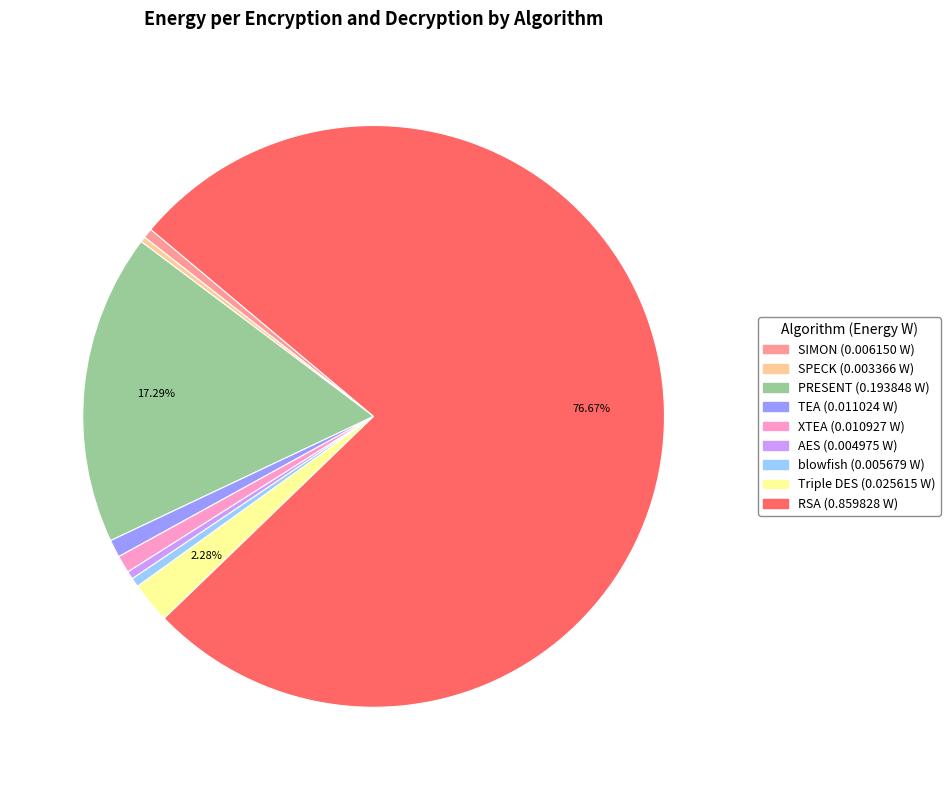

How many segments does this pie chart have?

9